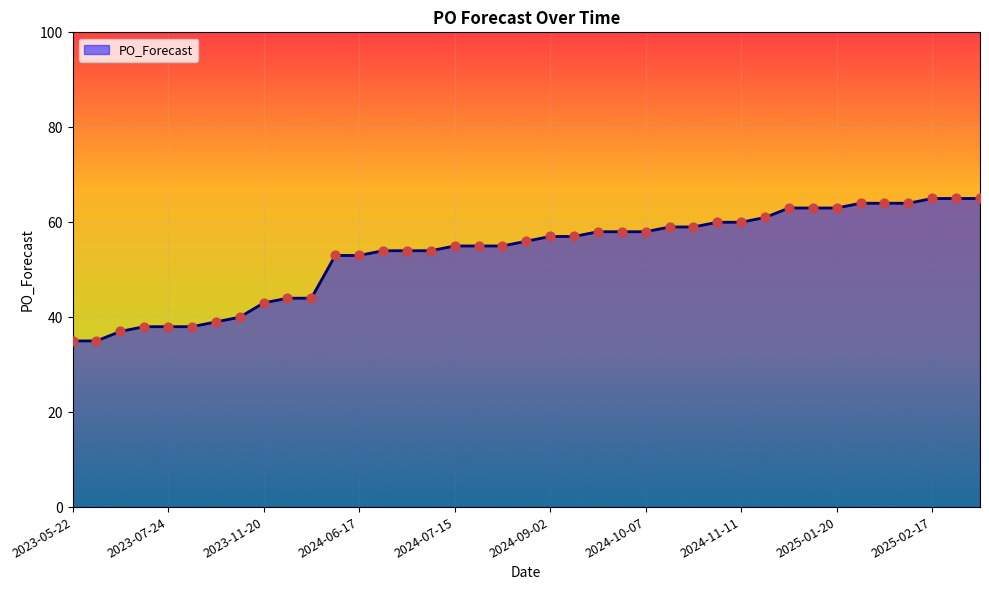

What is the minimum value shown in the chart?

35